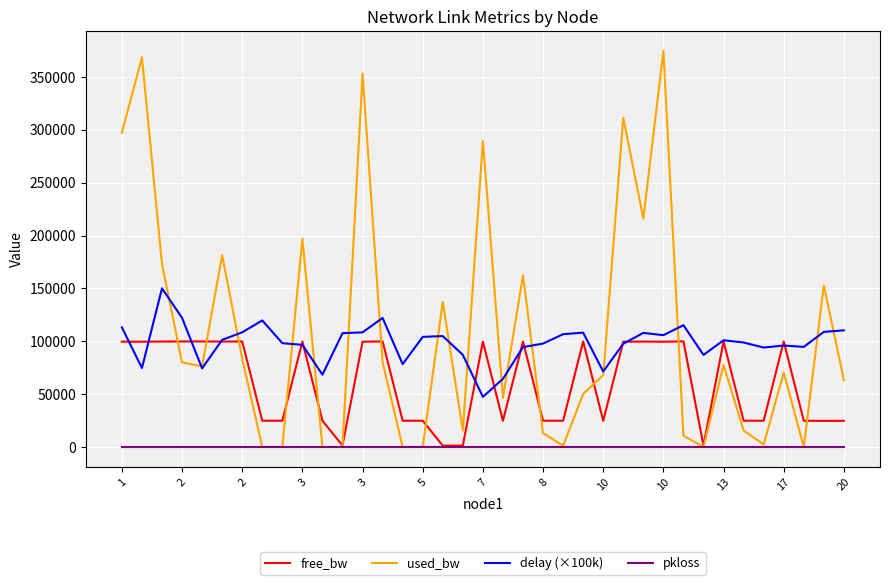

Which series has the widest spread of values?

used_bw